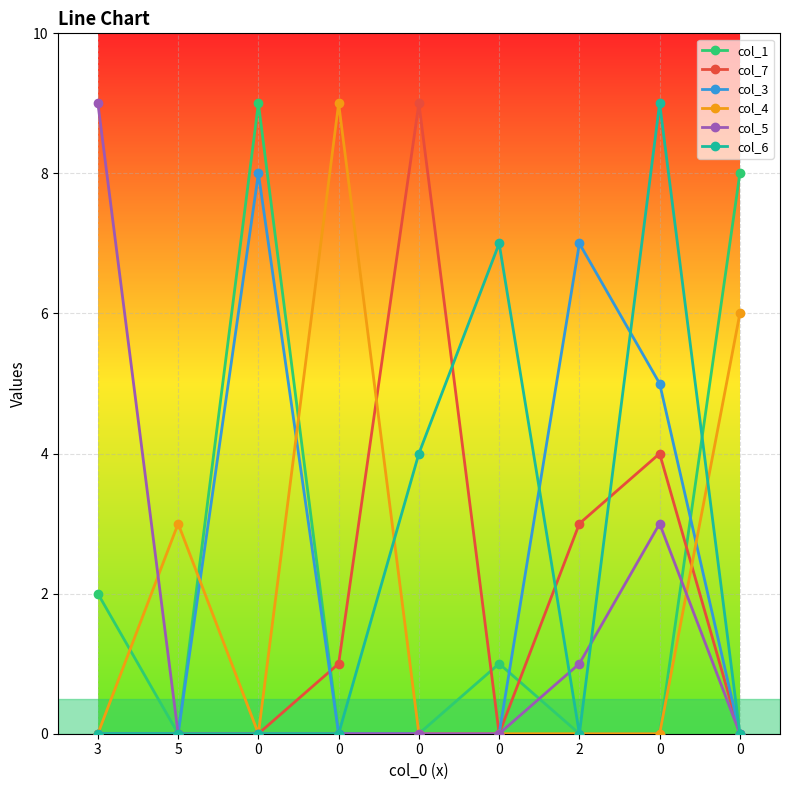

Which series has the largest range (max minus min)?

col_1